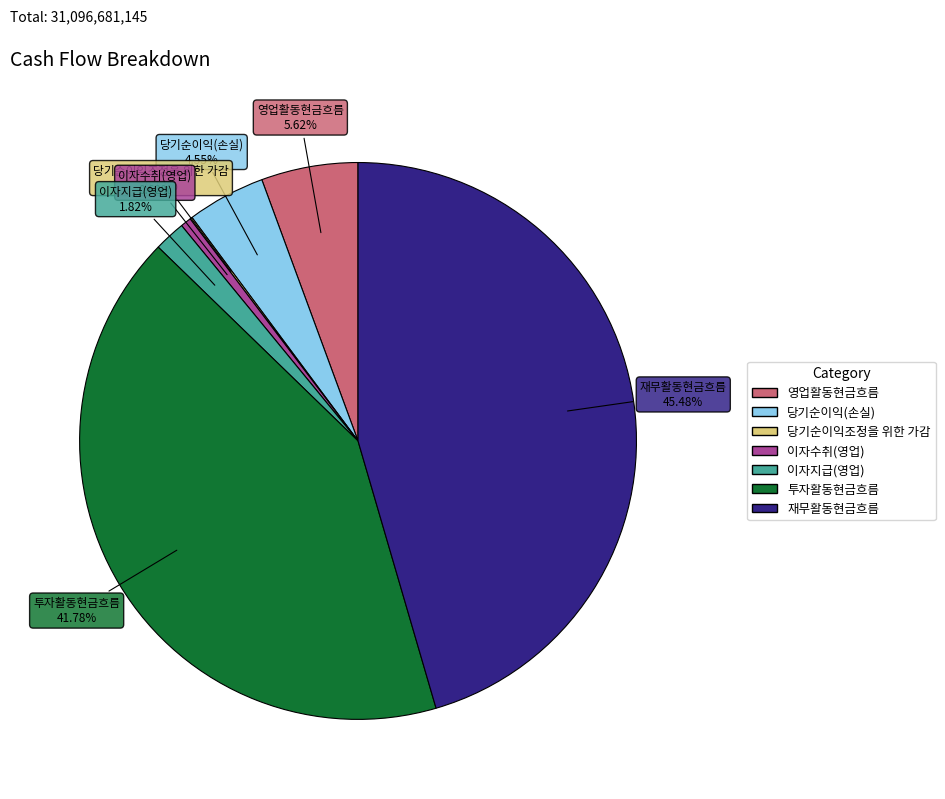

True or false: 투자활동현금흐름 accounts for 50% of the total.

False